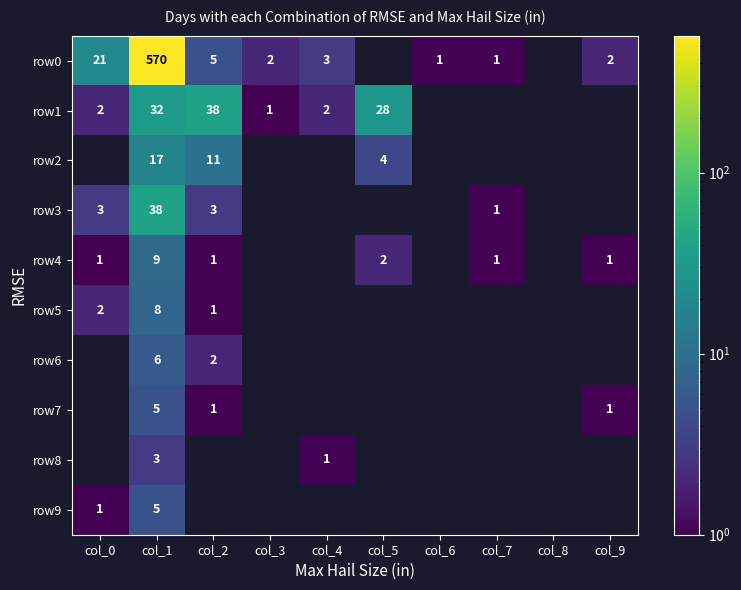

At col_2, list the series in order from smallest to largest.

row8, row9, row4, row5, row7, row6, row3, row0, row2, row1